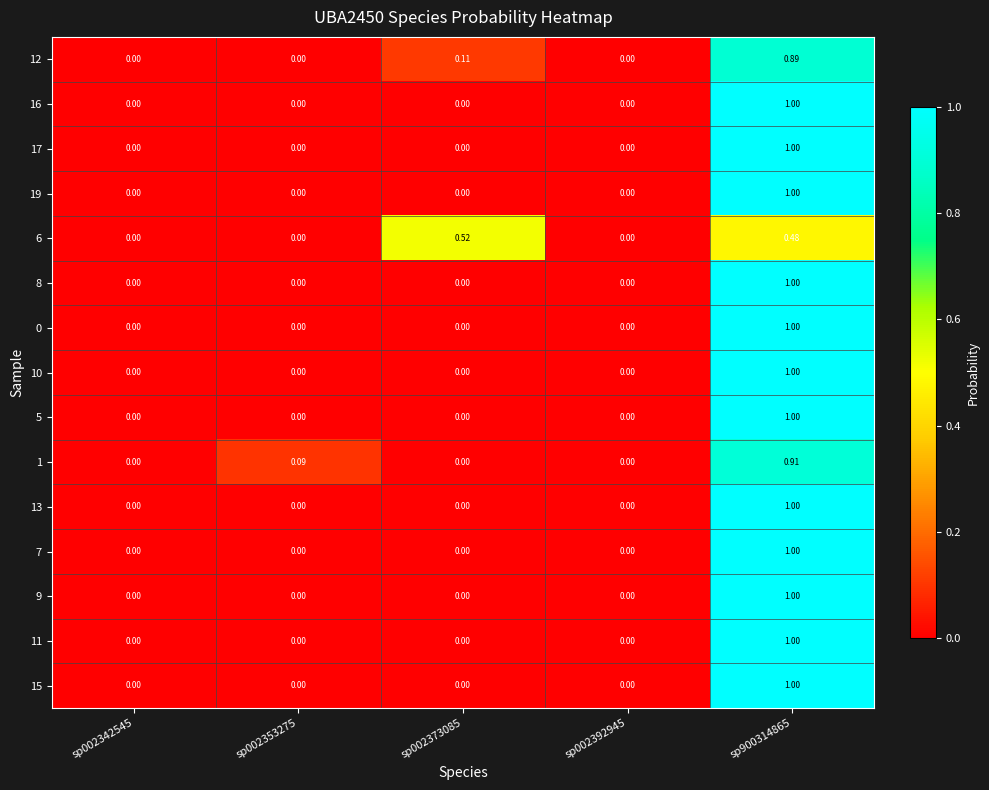

Is the value of 5 at sp900314865 greater than the value of 16 at sp002392945?

Yes